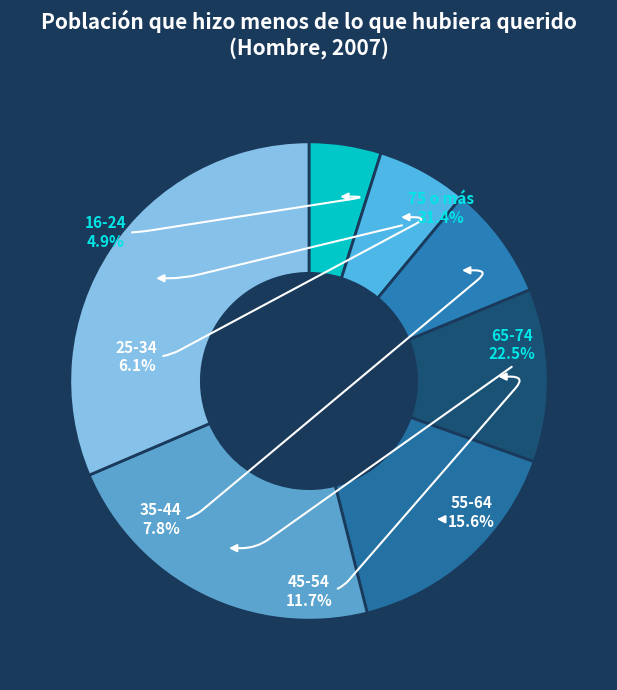

How many segments does this pie chart have?

7